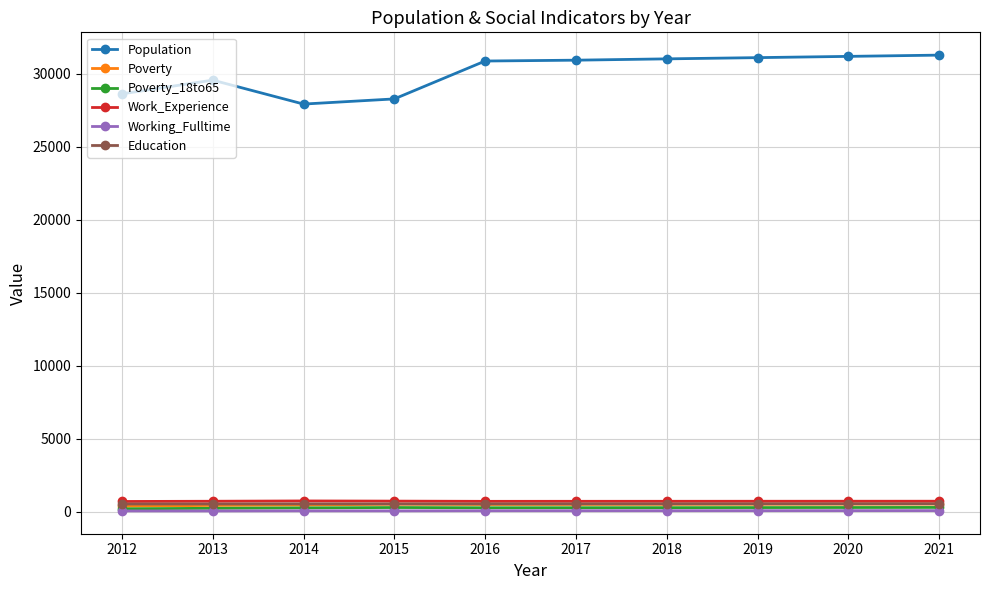

True or false: Education and Work_Experience intersect in this chart.

False